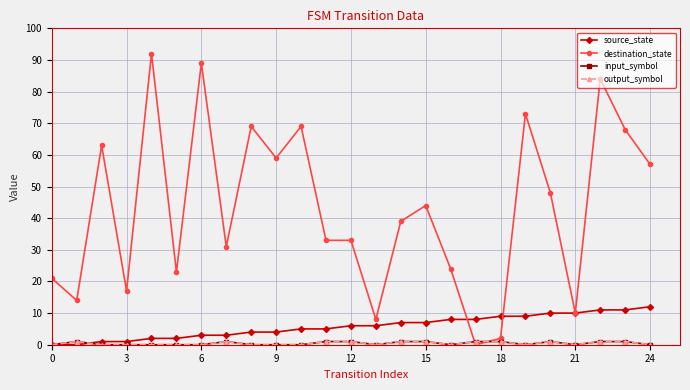

True or false: output_symbol and input_symbol intersect in this chart.

False